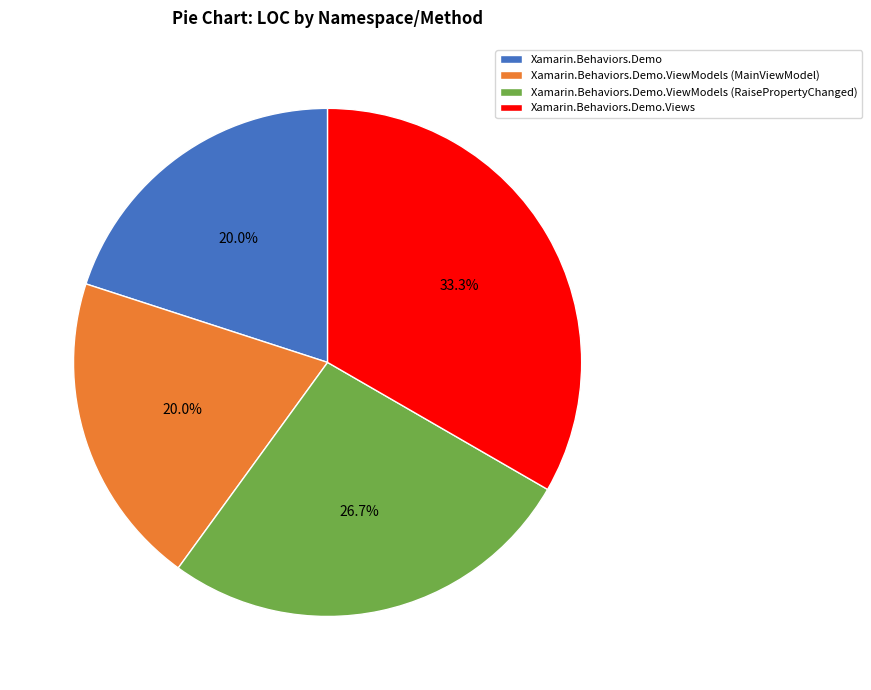

Is the sum of Xamarin.Behaviors.Demo.ViewModels (MainViewModel) and Xamarin.Behaviors.Demo.ViewModels (RaisePropertyChanged) greater than half?

No